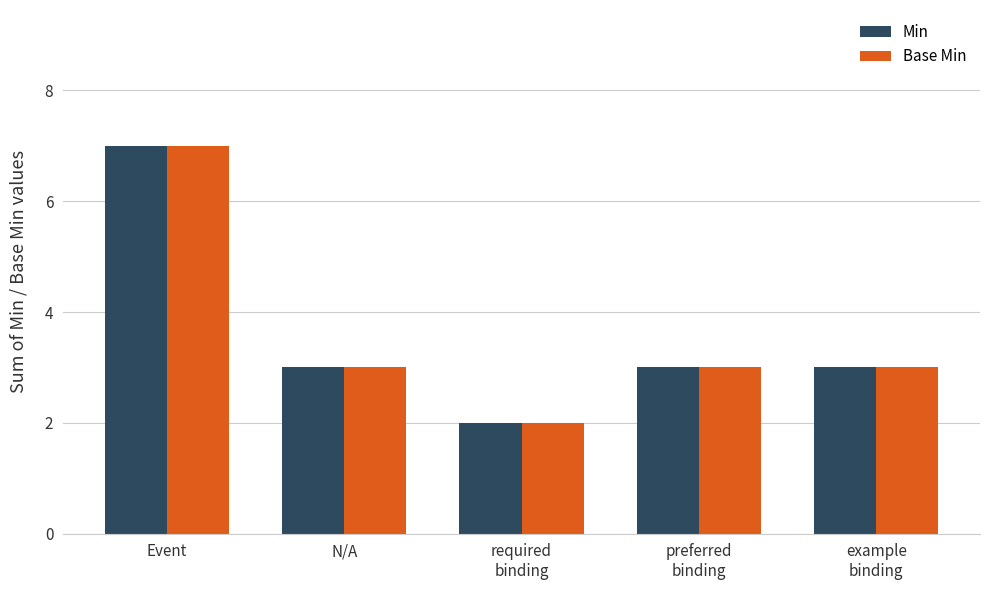

What is the sum of all Min values?

18